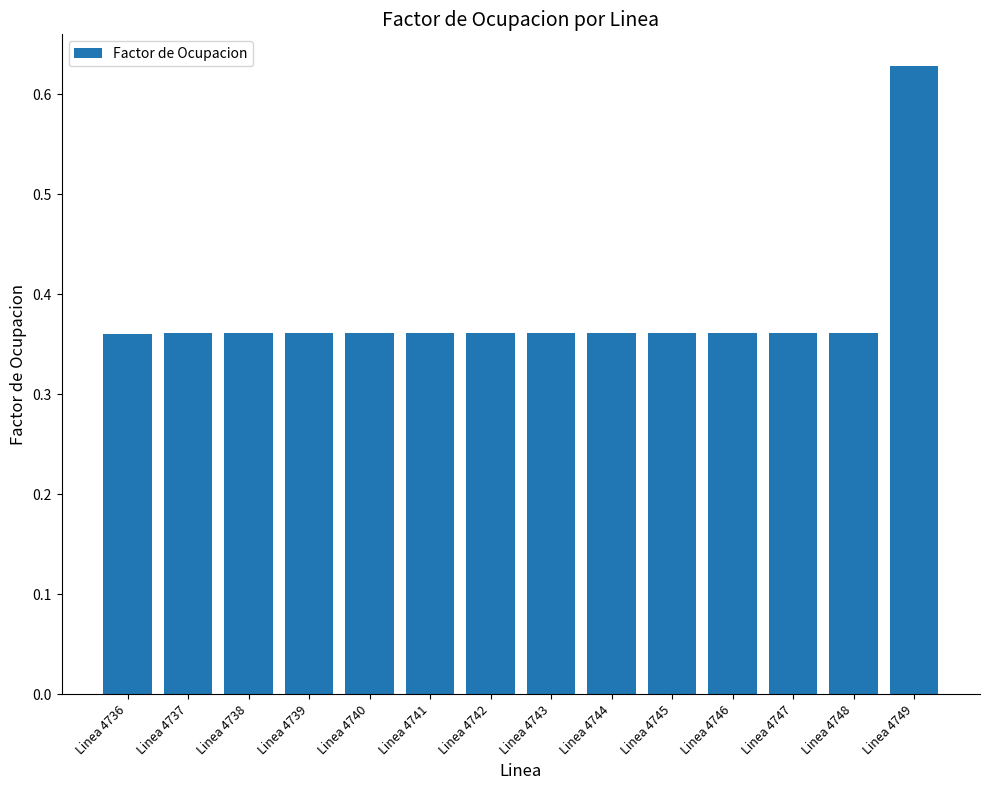

Which label corresponds to the largest value in the chart?

Linea 4749